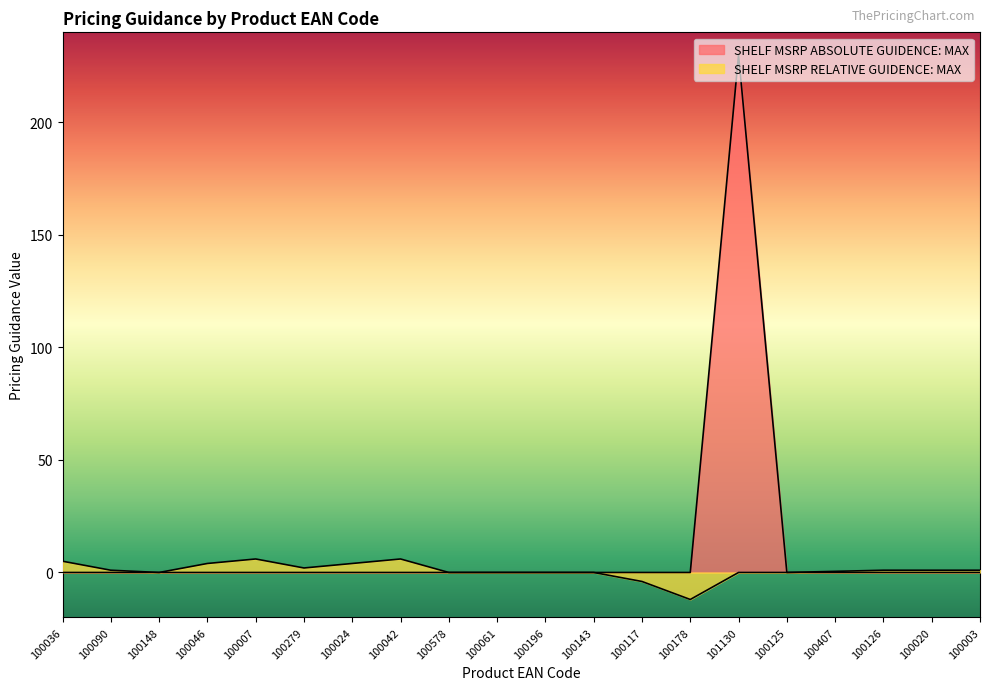

The SHELF MSRP ABSOLUTE GUIDENCE: MAX series shows 0.0 at 100046. True or false?

True